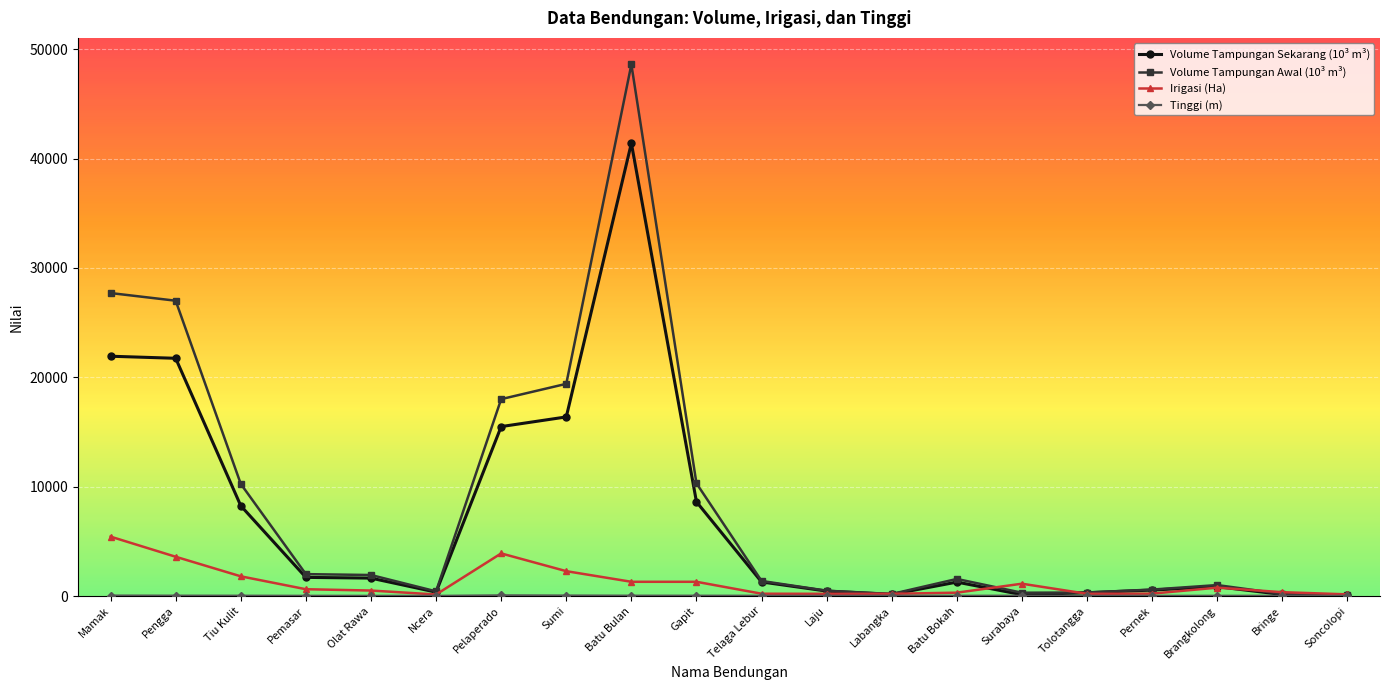

At which category is the sum across all series the highest?

Batu Bulan